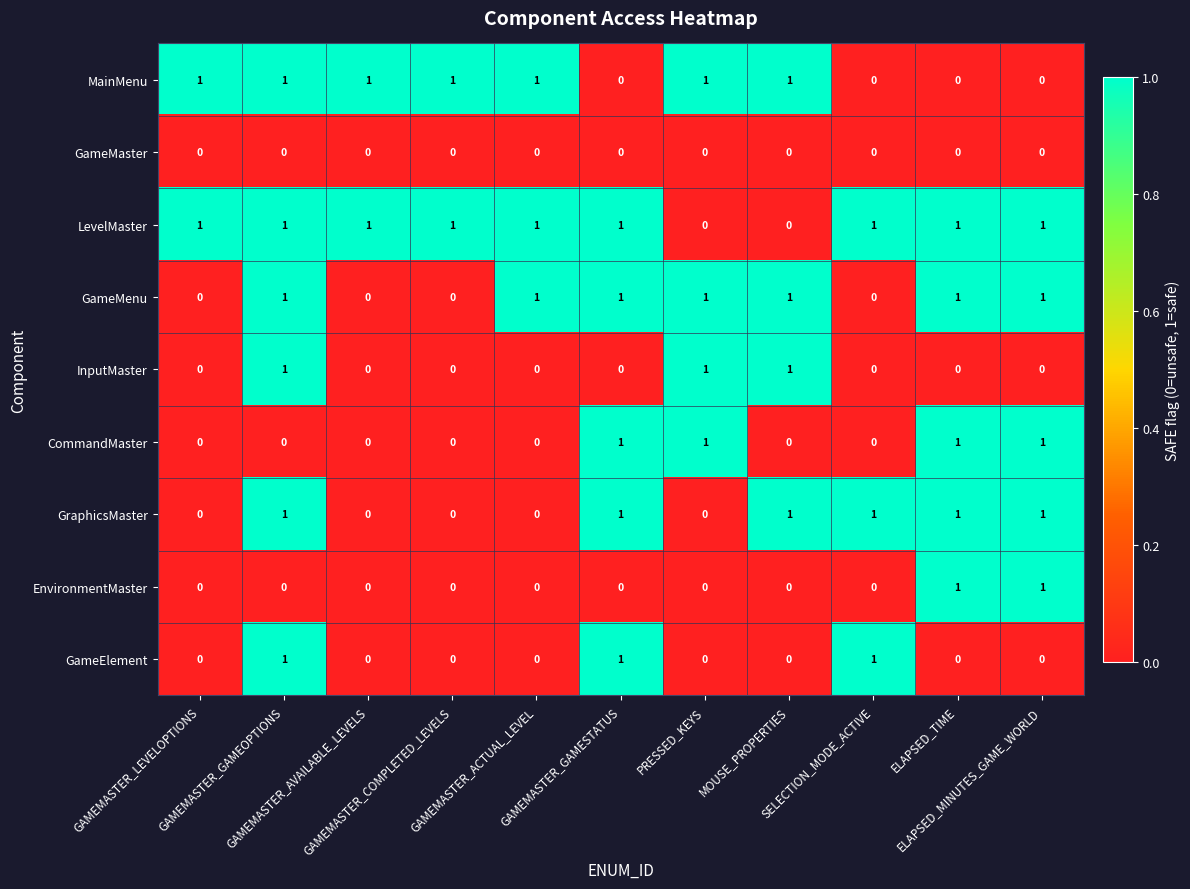

How many LevelMaster values are between 1 and 2?

9